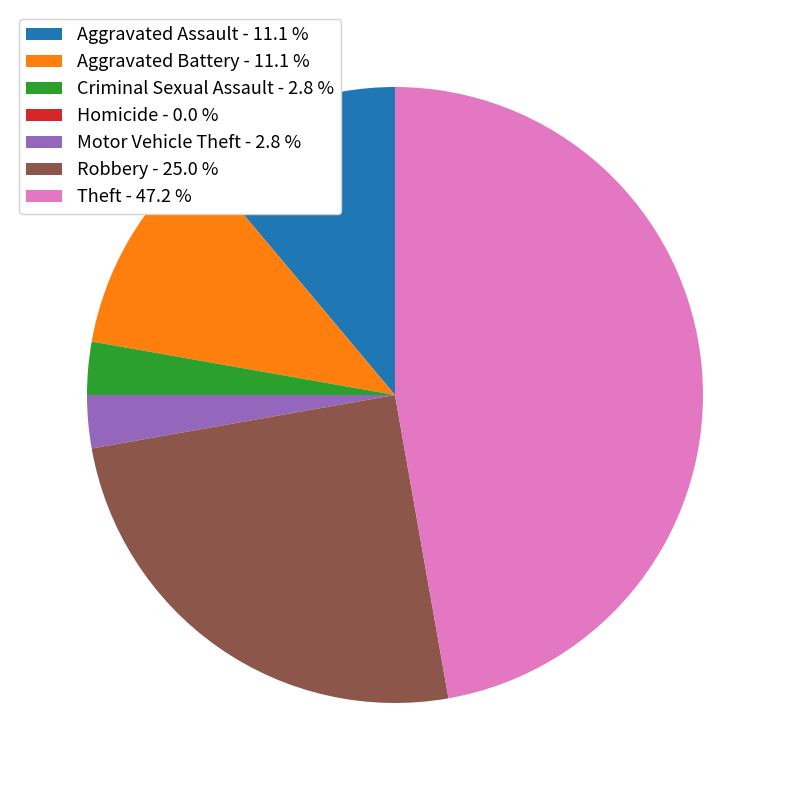

Is there any slice that represents more than half of the pie?

No